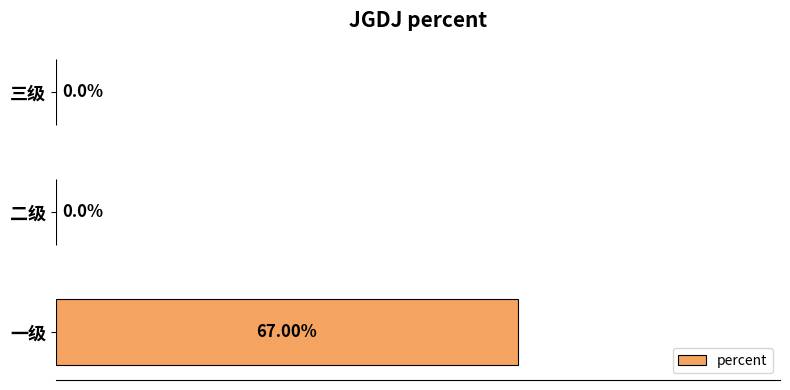

Between 一级 and 二级, which is larger?

一级